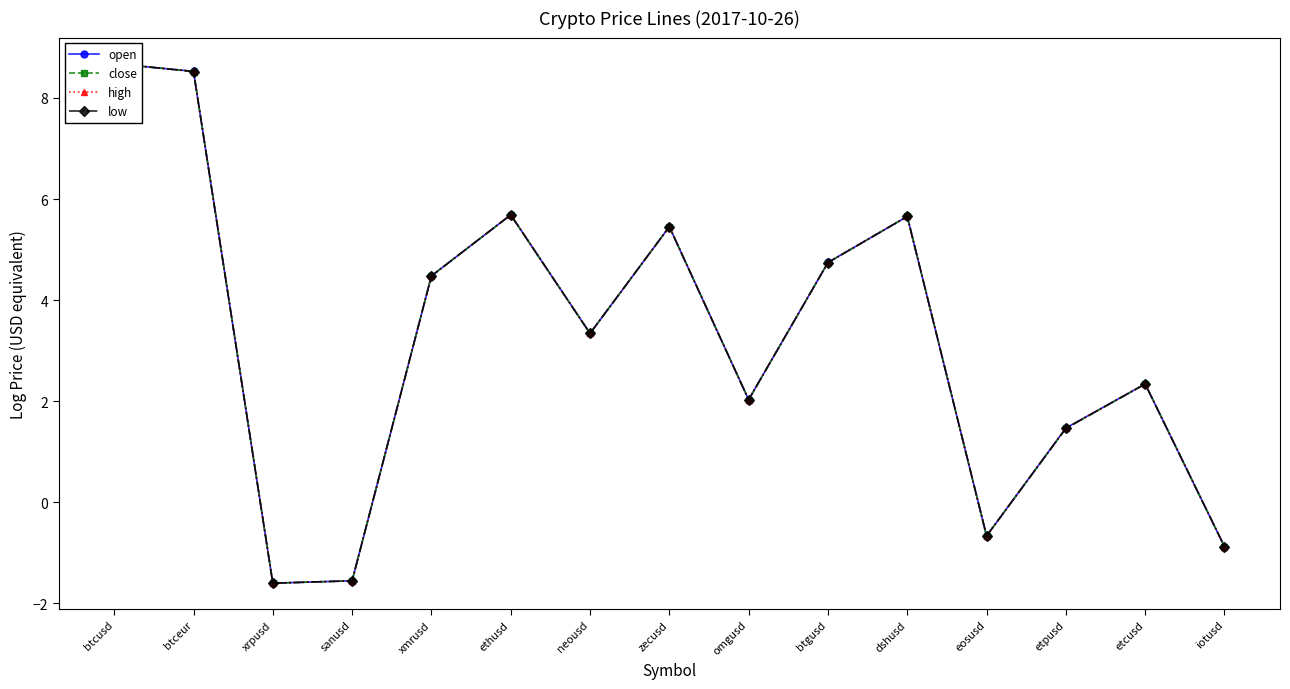

At which label is high closest to 3?

neousd